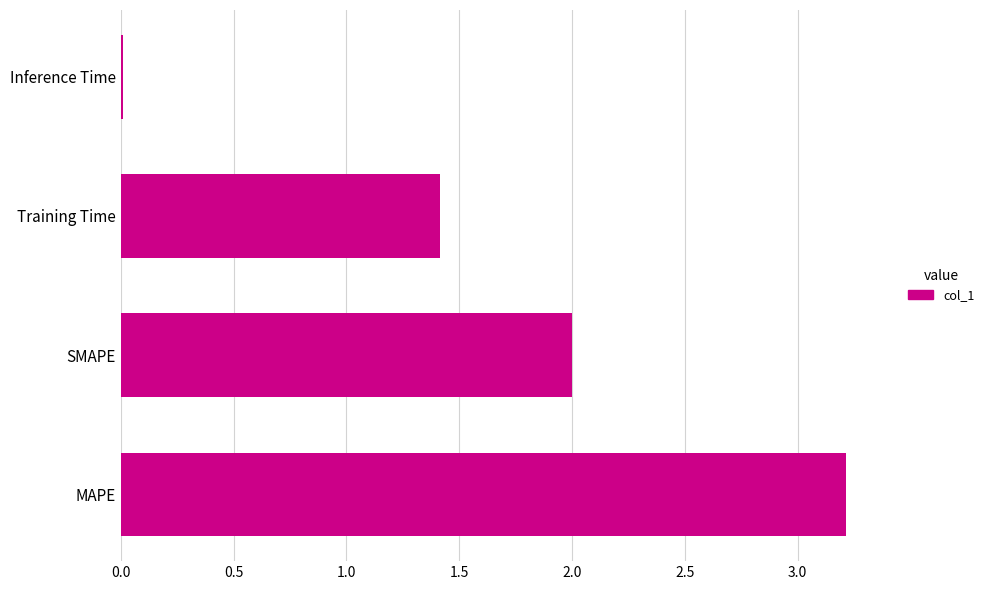

Which label corresponds to the largest value in the chart?

MAPE